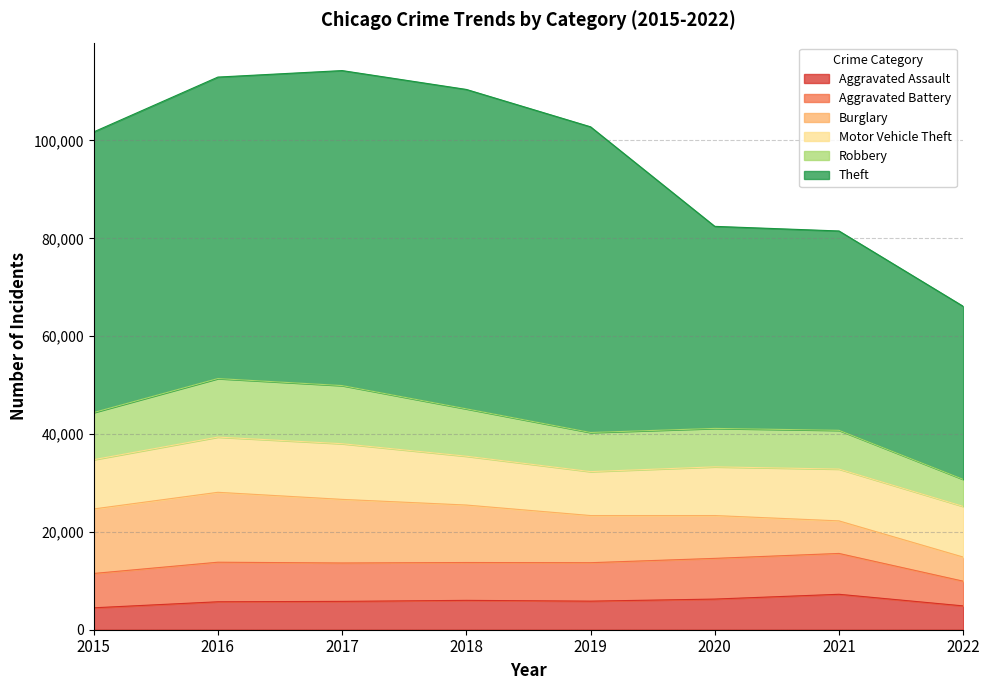

Reading left to right, extract all data points from this chart.

Aggravated Assault: 2015=4480	2016=5712	2017=5793	2018=6001	2019=5840	2020=6263	2021=7242	2022=4869
Aggravated Battery: 2015=7018	2016=8085	2017=7845	2018=7735	2019=7857	2020=8319	2021=8348	2022=5052
Burglary: 2015=13184	2016=14289	2017=13001	2018=11746	2019=9639	2020=8754	2021=6654	2022=4925
Motor Vehicle Theft: 2015=10068	2016=11286	2017=11380	2018=9983	2019=8978	2020=9953	2021=10591	2022=10361
Robbery: 2015=9638	2016=11960	2017=11880	2018=9679	2019=7994	2020=7855	2021=7920	2022=5522
Theft: 2015=57350	2016=61618	2017=64380	2018=65282	2019=62478	2020=41296	2021=40743	2022=35370